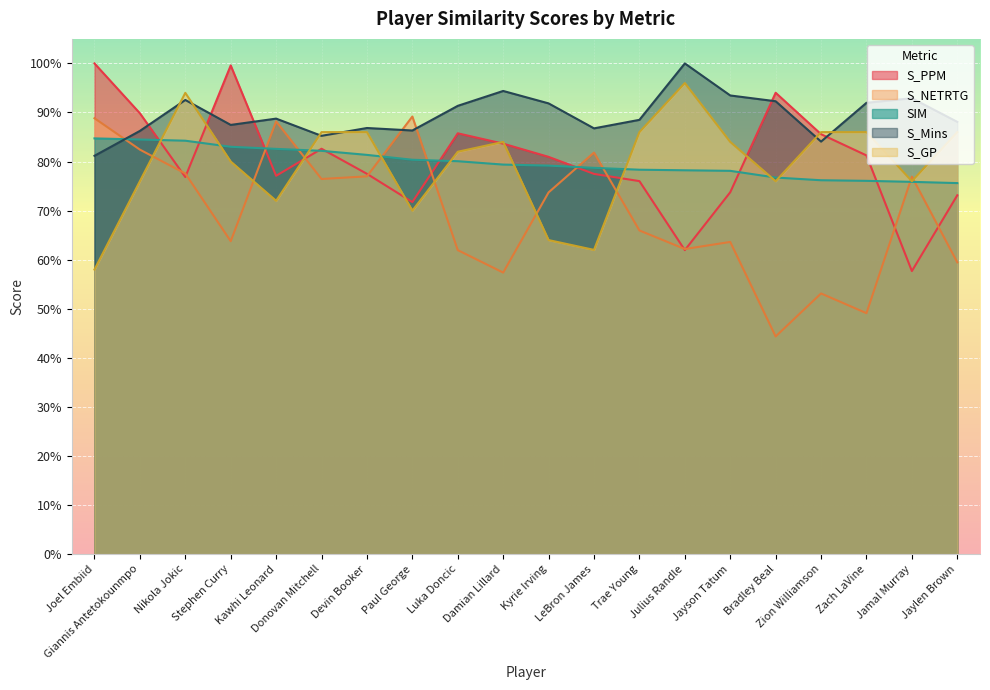

At Julius Randle, list the series in order from smallest to largest.

S_PPM, S_NETRTG, SIM, S_GP, S_Mins